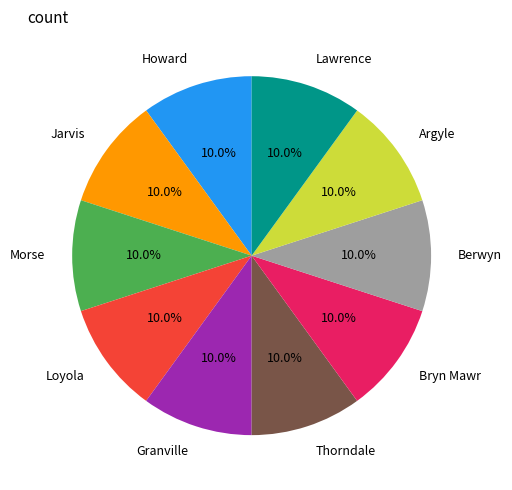

Does Thorndale account for over 50% of the chart?

No